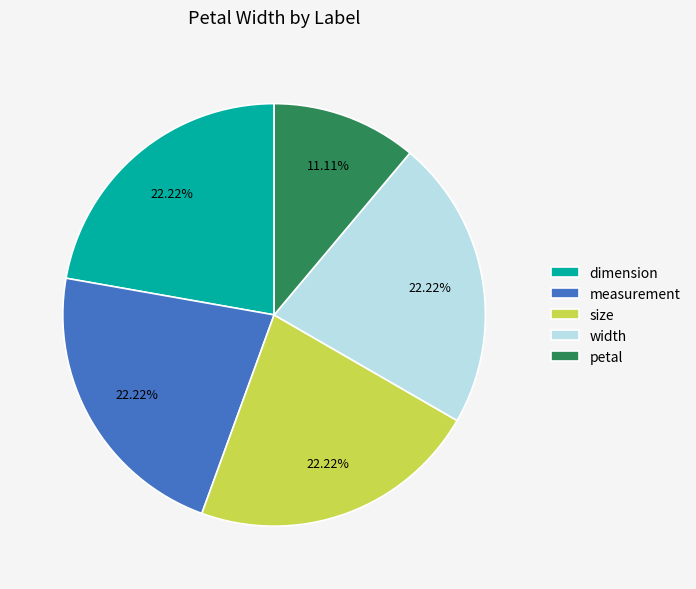

Between petal and size, which is larger?

size